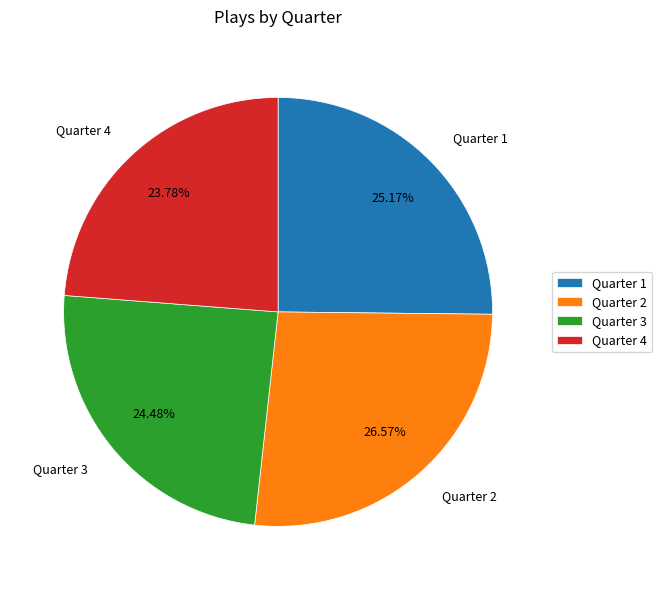

Count the number of slices in the pie.

4